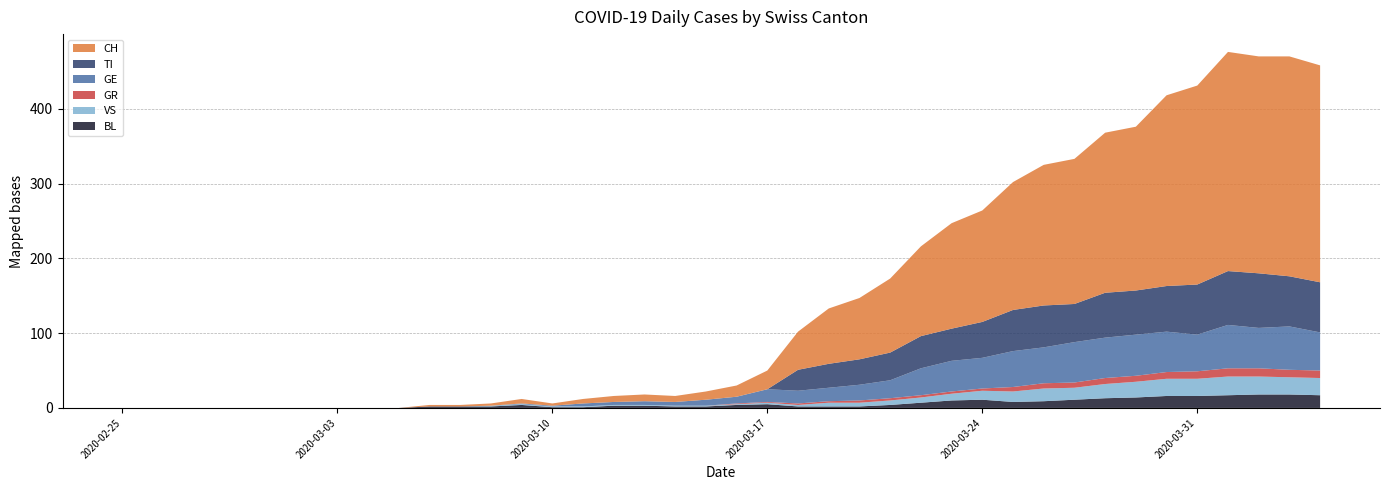

Reading left to right, what are all the values shown in this chart?

CH: 2020-02-25=0	2020-02-26=0	2020-02-27=0	2020-02-28=0	2020-02-29=0	2020-03-01=0	2020-03-02=0	2020-03-03=0	2020-03-04=0	2020-03-05=0	2020-03-06=2	2020-03-07=2	2020-03-08=3	2020-03-09=6	2020-03-10=3	2020-03-11=6	2020-03-12=8	2020-03-13=9	2020-03-14=8	2020-03-15=11	2020-03-16=15	2020-03-17=25	2020-03-18=51	2020-03-19=74	2020-03-20=82	2020-03-21=99	2020-03-22=120	2020-03-23=141	2020-03-24=149	2020-03-25=171	2020-03-26=188	2020-03-27=194	2020-03-28=214	2020-03-29=219	2020-03-30=255	2020-03-31=266	2020-04-01=293	2020-04-02=290	2020-04-03=294	2020-04-04=290
TI: 2020-02-25=0	2020-02-26=0	2020-02-27=0	2020-02-28=0	2020-02-29=0	2020-03-01=0	2020-03-02=0	2020-03-03=0	2020-03-04=0	2020-03-05=0	2020-03-06=0	2020-03-07=0	2020-03-08=0	2020-03-09=0	2020-03-10=0	2020-03-11=0	2020-03-12=0	2020-03-13=0	2020-03-14=0	2020-03-15=0	2020-03-16=0	2020-03-17=0	2020-03-18=28	2020-03-19=32	2020-03-20=34	2020-03-21=37	2020-03-22=43	2020-03-23=43	2020-03-24=48	2020-03-25=55	2020-03-26=56	2020-03-27=51	2020-03-28=60	2020-03-29=59	2020-03-30=61	2020-03-31=67	2020-04-01=72	2020-04-02=73	2020-04-03=67	2020-04-04=67
GR: 2020-02-25=0	2020-02-26=0	2020-02-27=0	2020-02-28=0	2020-02-29=0	2020-03-01=0	2020-03-02=0	2020-03-03=0	2020-03-04=0	2020-03-05=0	2020-03-06=0	2020-03-07=0	2020-03-08=0	2020-03-09=0	2020-03-10=0	2020-03-11=0	2020-03-12=0	2020-03-13=0	2020-03-14=0	2020-03-15=0	2020-03-16=1	2020-03-17=1	2020-03-18=2	2020-03-19=2	2020-03-20=3	2020-03-21=3	2020-03-22=3	2020-03-23=3	2020-03-24=3	2020-03-25=6	2020-03-26=7	2020-03-27=7	2020-03-28=8	2020-03-29=8	2020-03-30=9	2020-03-31=10	2020-04-01=11	2020-04-02=11	2020-04-03=10	2020-04-04=10
VS: 2020-02-25=0	2020-02-26=0	2020-02-27=0	2020-02-28=0	2020-02-29=0	2020-03-01=0	2020-03-02=0	2020-03-03=0	2020-03-04=0	2020-03-05=0	2020-03-06=0	2020-03-07=0	2020-03-08=1	2020-03-09=1	2020-03-10=1	2020-03-11=1	2020-03-12=1	2020-03-13=1	2020-03-14=1	2020-03-15=1	2020-03-16=1	2020-03-17=2	2020-03-18=2	2020-03-19=5	2020-03-20=5	2020-03-21=6	2020-03-22=7	2020-03-23=9	2020-03-24=12	2020-03-25=14	2020-03-26=17	2020-03-27=16	2020-03-28=19	2020-03-29=21	2020-03-30=23	2020-03-31=23	2020-04-01=25	2020-04-02=24	2020-04-03=23	2020-04-04=23
BL: 2020-02-25=0	2020-02-26=0	2020-02-27=0	2020-02-28=0	2020-02-29=0	2020-03-01=0	2020-03-02=0	2020-03-03=0	2020-03-04=0	2020-03-05=0	2020-03-06=2	2020-03-07=2	2020-03-08=2	2020-03-09=4	2020-03-10=1	2020-03-11=1	2020-03-12=3	2020-03-13=3	2020-03-14=2	2020-03-15=2	2020-03-16=4	2020-03-17=5	2020-03-18=2	2020-03-19=2	2020-03-20=2	2020-03-21=4	2020-03-22=7	2020-03-23=10	2020-03-24=11	2020-03-25=8	2020-03-26=9	2020-03-27=11	2020-03-28=13	2020-03-29=14	2020-03-30=16	2020-03-31=16	2020-04-01=17	2020-04-02=18	2020-04-03=18	2020-04-04=17
GE: 2020-02-25=0	2020-02-26=0	2020-02-27=0	2020-02-28=0	2020-02-29=0	2020-03-01=0	2020-03-02=0	2020-03-03=0	2020-03-04=0	2020-03-05=0	2020-03-06=0	2020-03-07=0	2020-03-08=0	2020-03-09=1	2020-03-10=1	2020-03-11=4	2020-03-12=4	2020-03-13=5	2020-03-14=5	2020-03-15=8	2020-03-16=9	2020-03-17=17	2020-03-18=17	2020-03-19=18	2020-03-20=21	2020-03-21=24	2020-03-22=36	2020-03-23=41	2020-03-24=41	2020-03-25=48	2020-03-26=48	2020-03-27=54	2020-03-28=54	2020-03-29=55	2020-03-30=54	2020-03-31=49	2020-04-01=58	2020-04-02=54	2020-04-03=58	2020-04-04=51